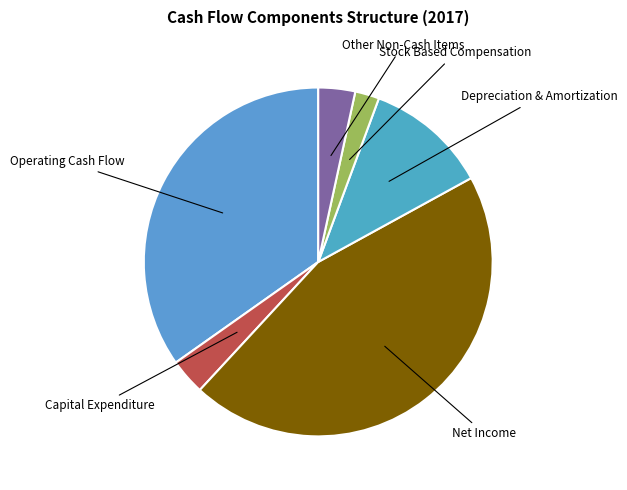

How many slices are in this pie chart?

6